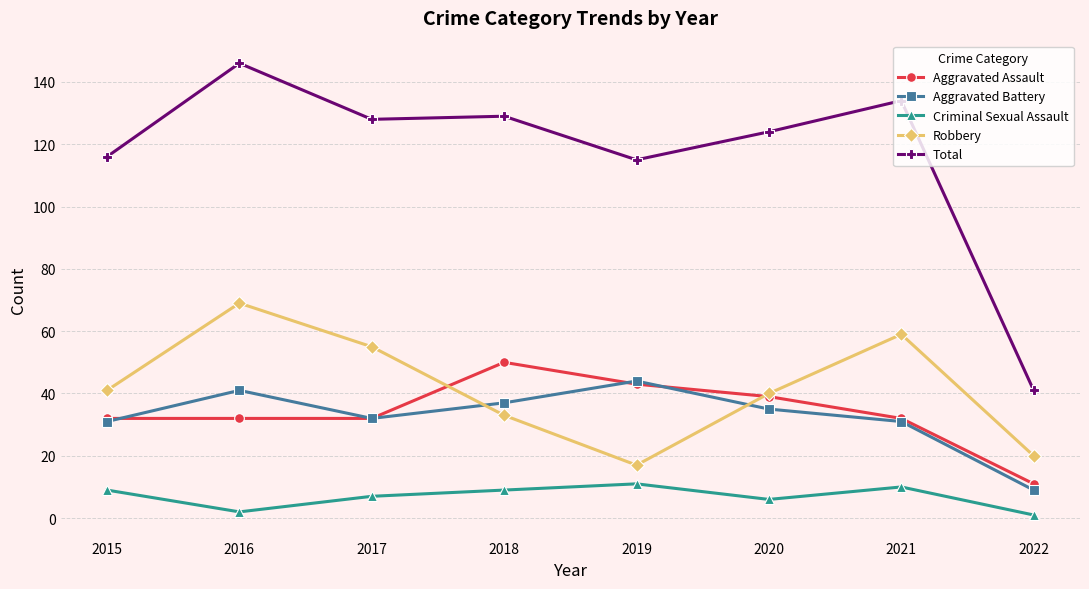

Reading left to right, list all the values displayed in this chart.

Aggravated Assault: 32	32	32	50	43	39	32	11
Aggravated Battery: 31	41	32	37	44	35	31	9
Criminal Sexual Assault: 9	2	7	9	11	6	10	1
Robbery: 41	69	55	33	17	40	59	20
Total: 116	146	128	129	115	124	134	41